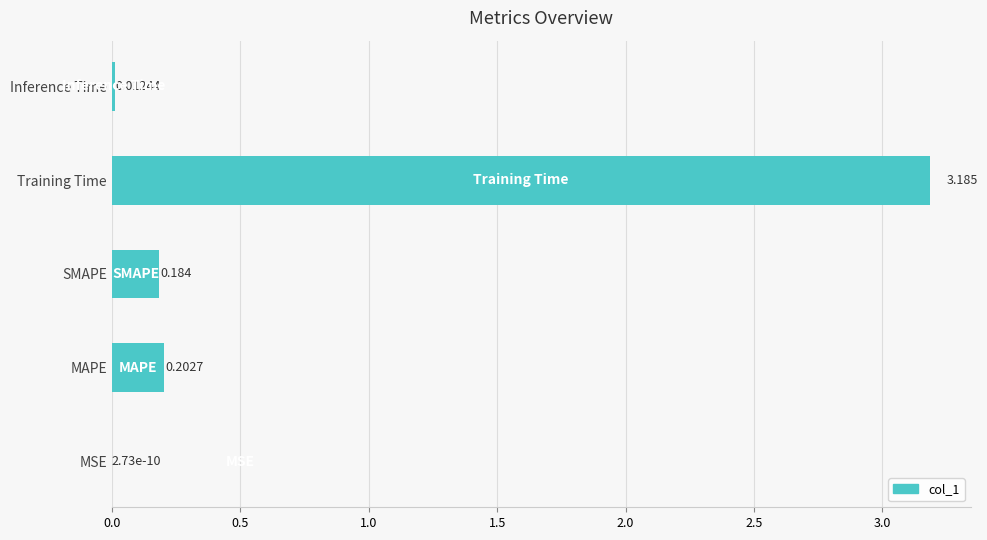

Which has a higher value, Training Time or MSE?

Training Time